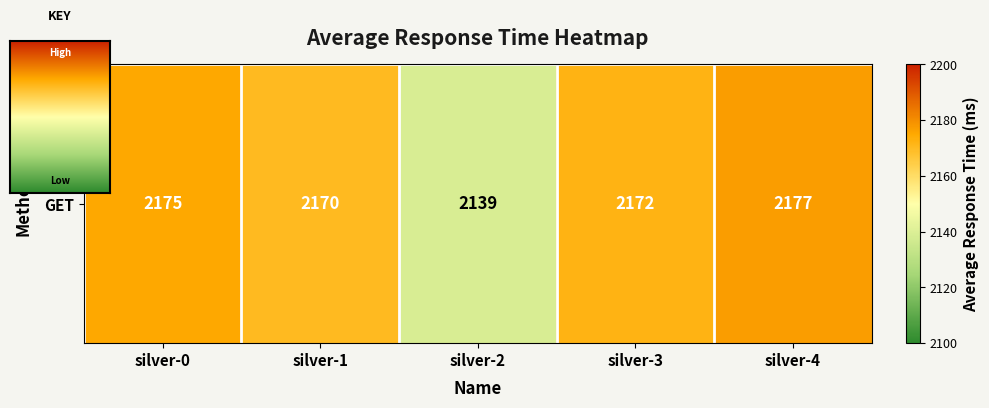

What is the sum of the values at silver-0 and silver-1?

4345